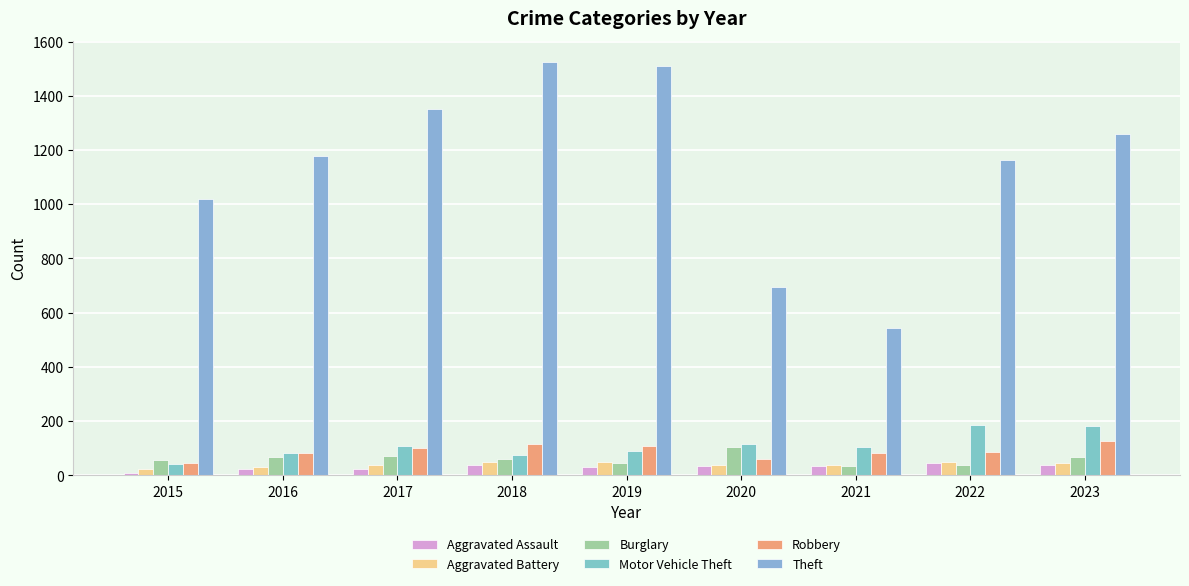

Reading left to right, extract all data points from this chart.

Aggravated Assault: 10	25	25	40	30	34	33	45	39
Aggravated Battery: 25	32	39	48	51	38	39	51	46
Burglary: 57	66	73	59	45	106	33	40	68
Motor Vehicle Theft: 42	83	109	76	90	116	104	187	181
Robbery: 44	84	100	114	107	62	82	87	126
Theft: 1018	1177	1350	1526	1511	695	545	1162	1259